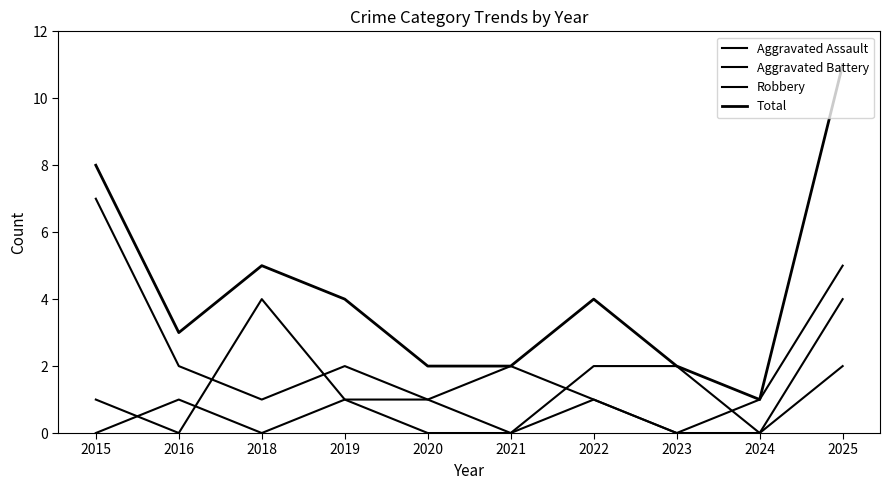

Does the chart have visible grid lines?

No